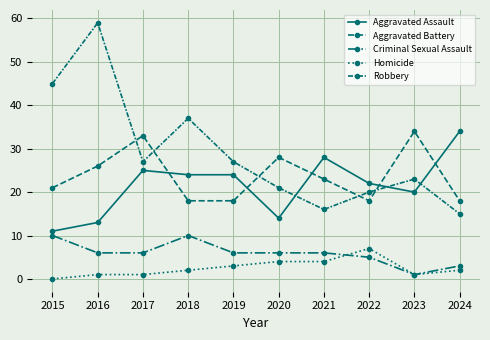

Between 2016 and 2017, which is larger?

2017